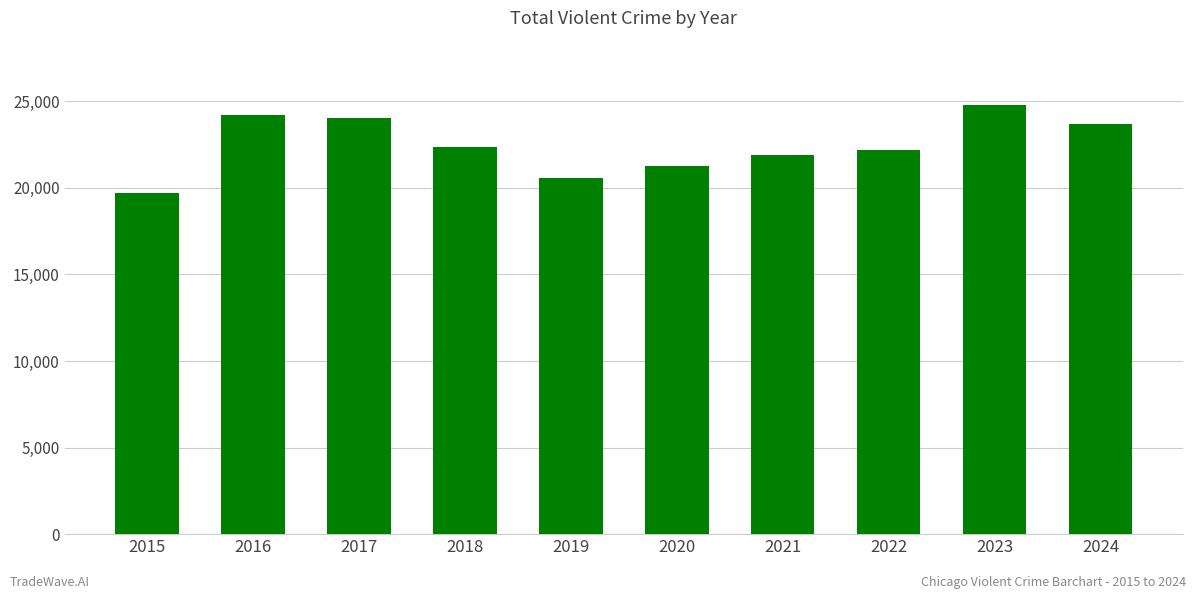

What is the average value?

22473